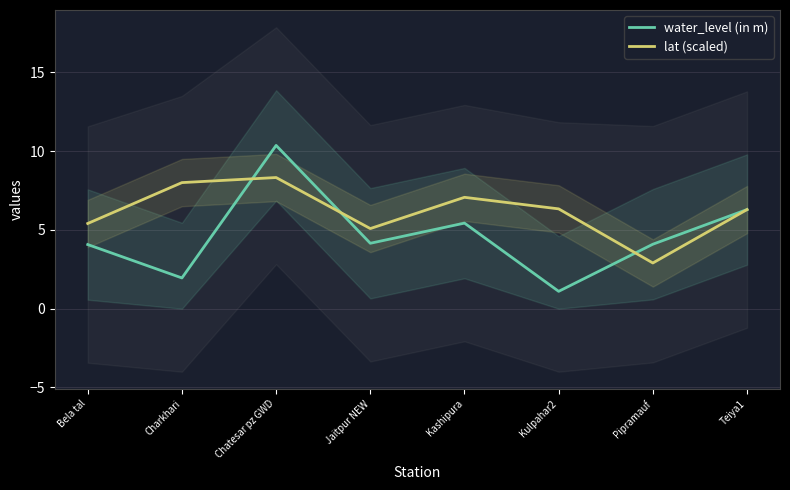

True or false: water_level (in m) and lat (scaled) intersect in this chart.

True